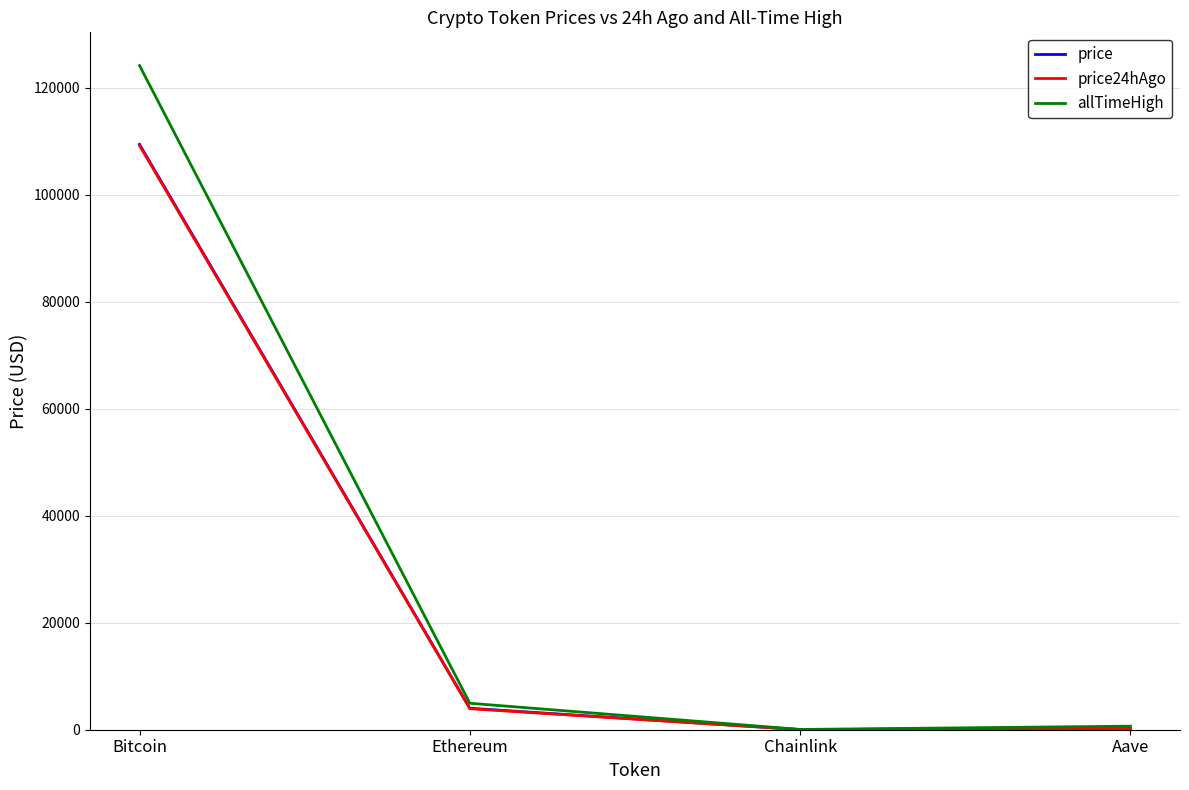

What is the maximum value shown in the chart?

124128.0